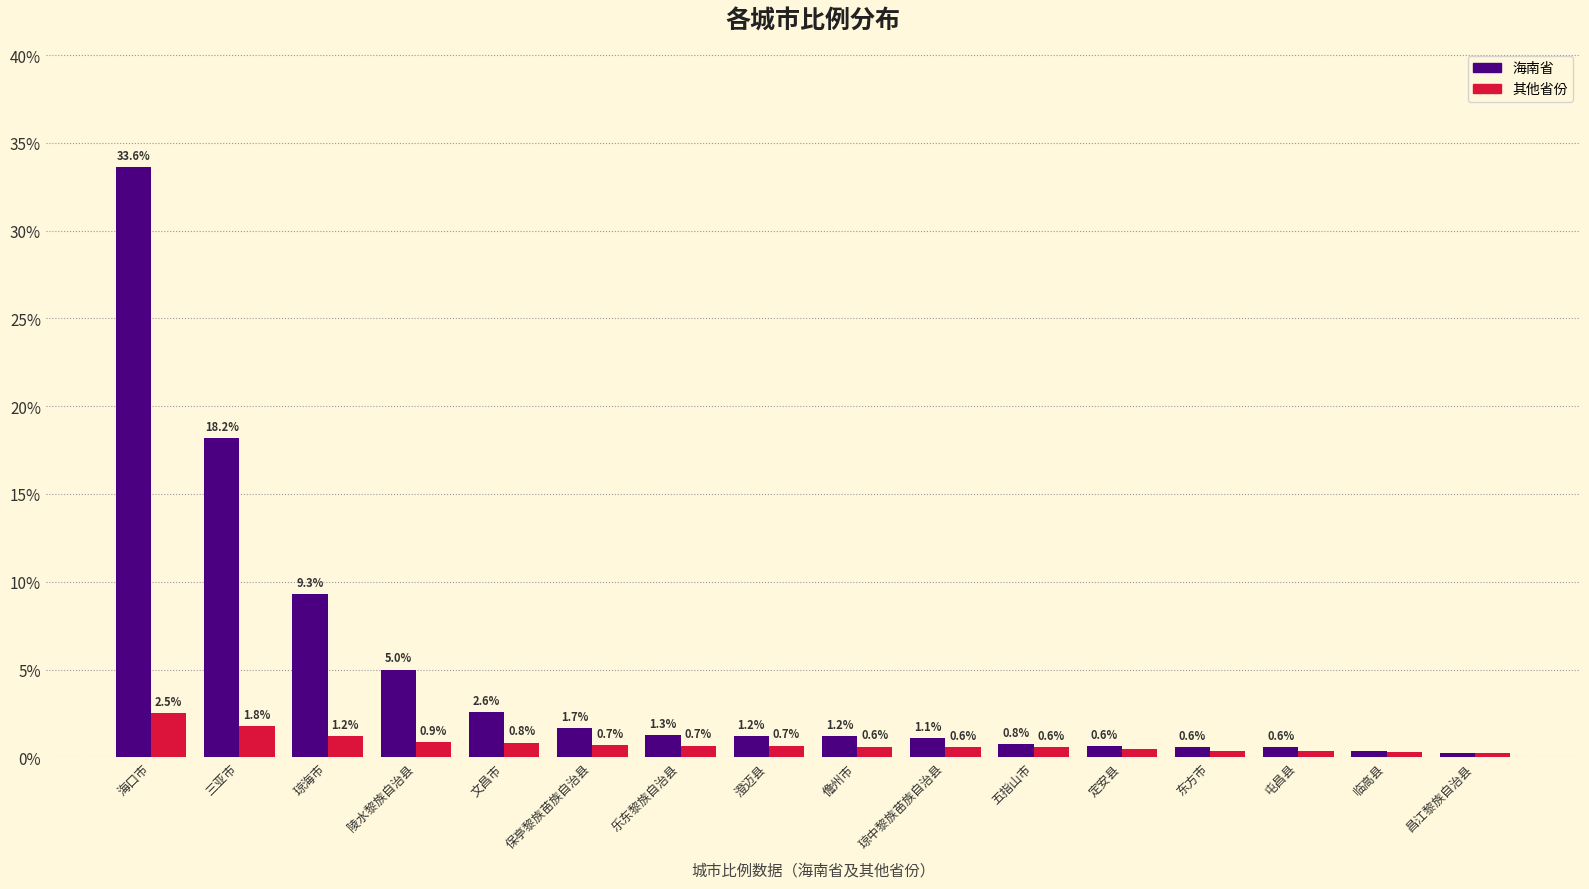

Where is 海南省 nearest to the value 16?

三亚市